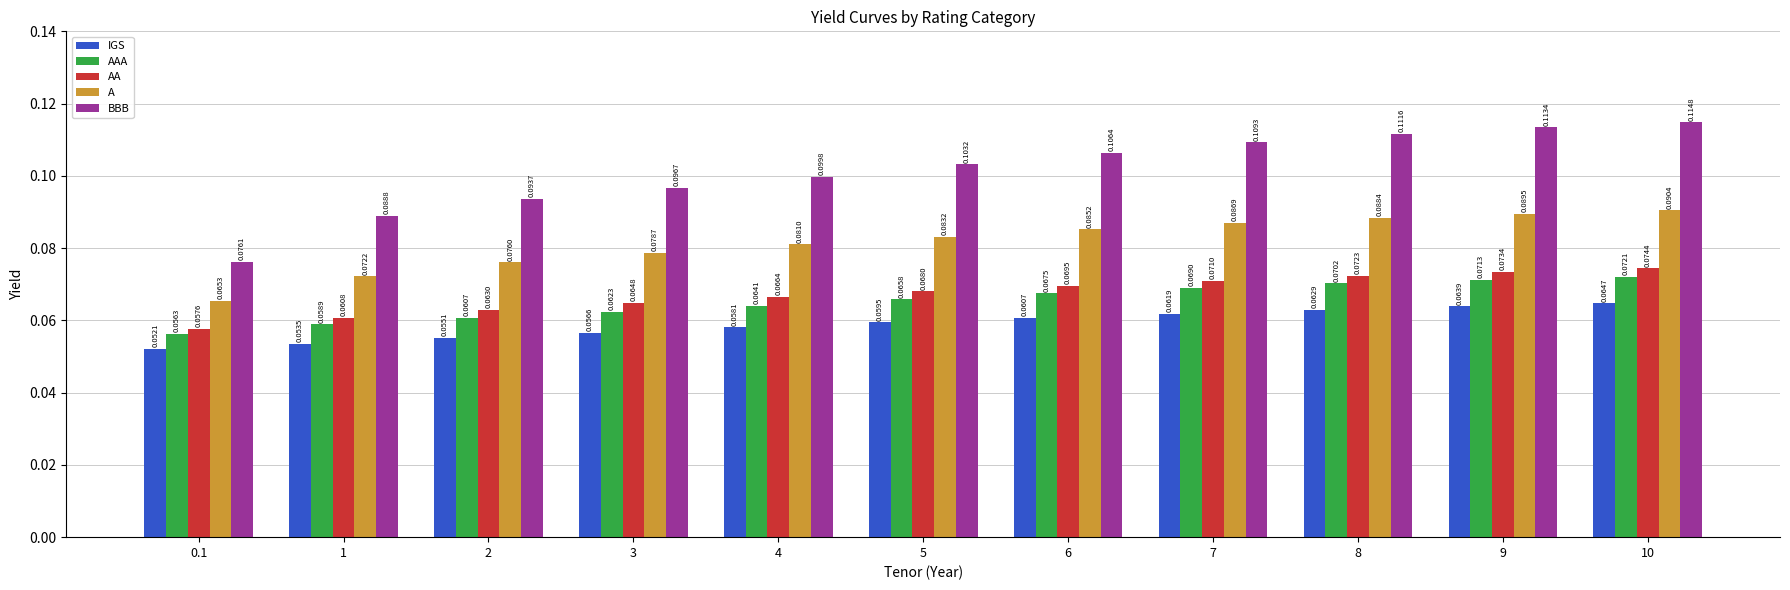

How many bars are there in total?

55